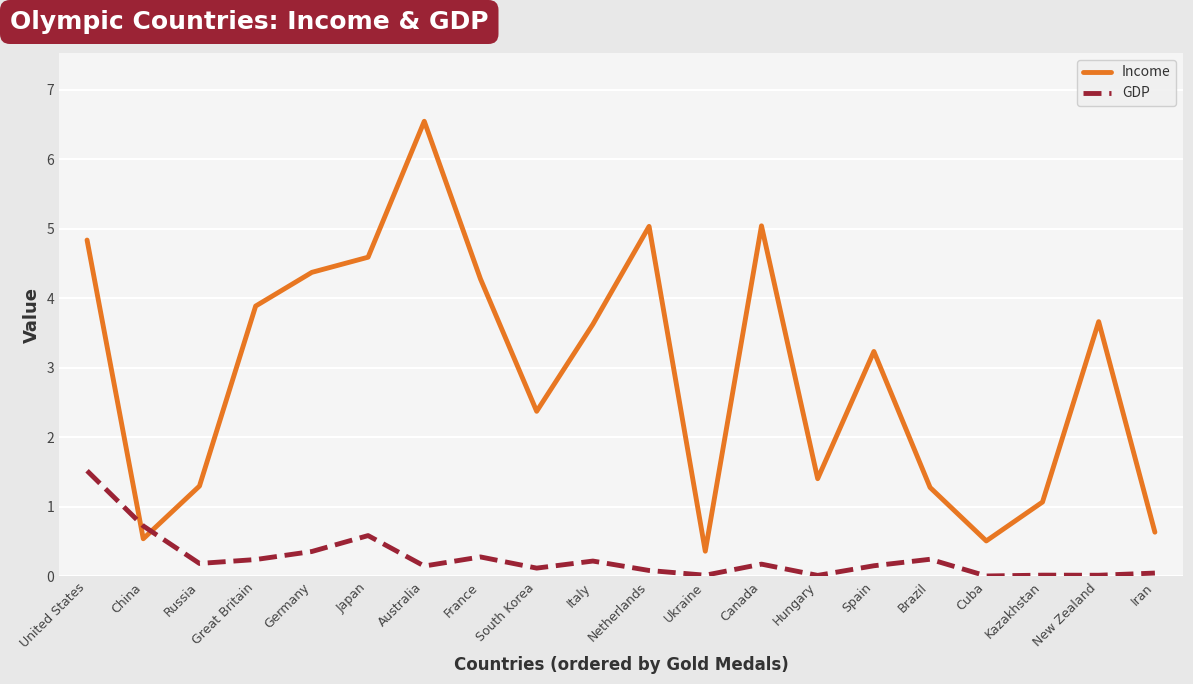

Which series has the largest range (max minus min)?

Income